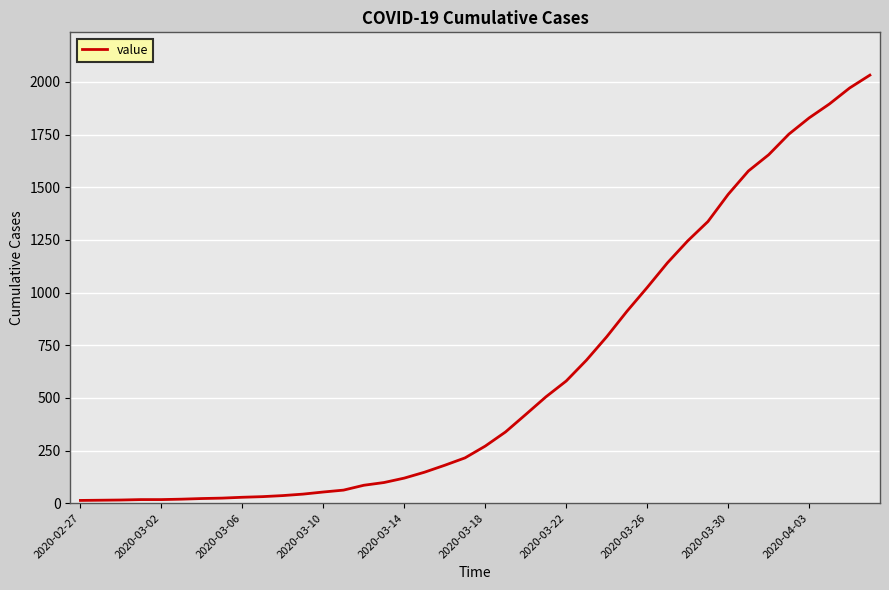

What is the difference between the maximum and minimum values?

2019